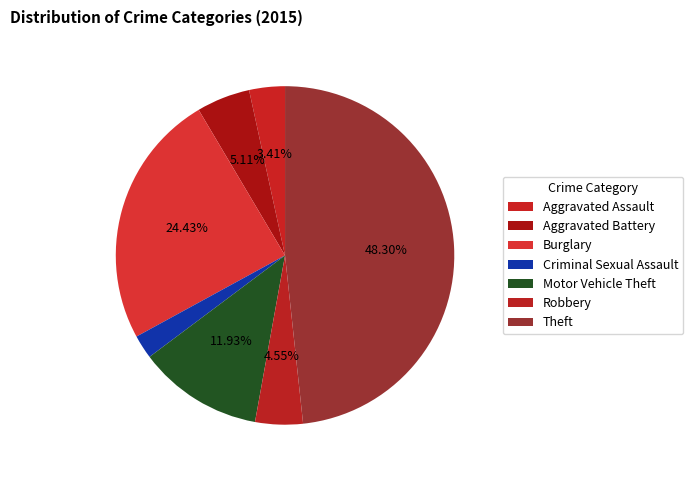

Is the sum of Burglary and Motor Vehicle Theft greater than half?

No